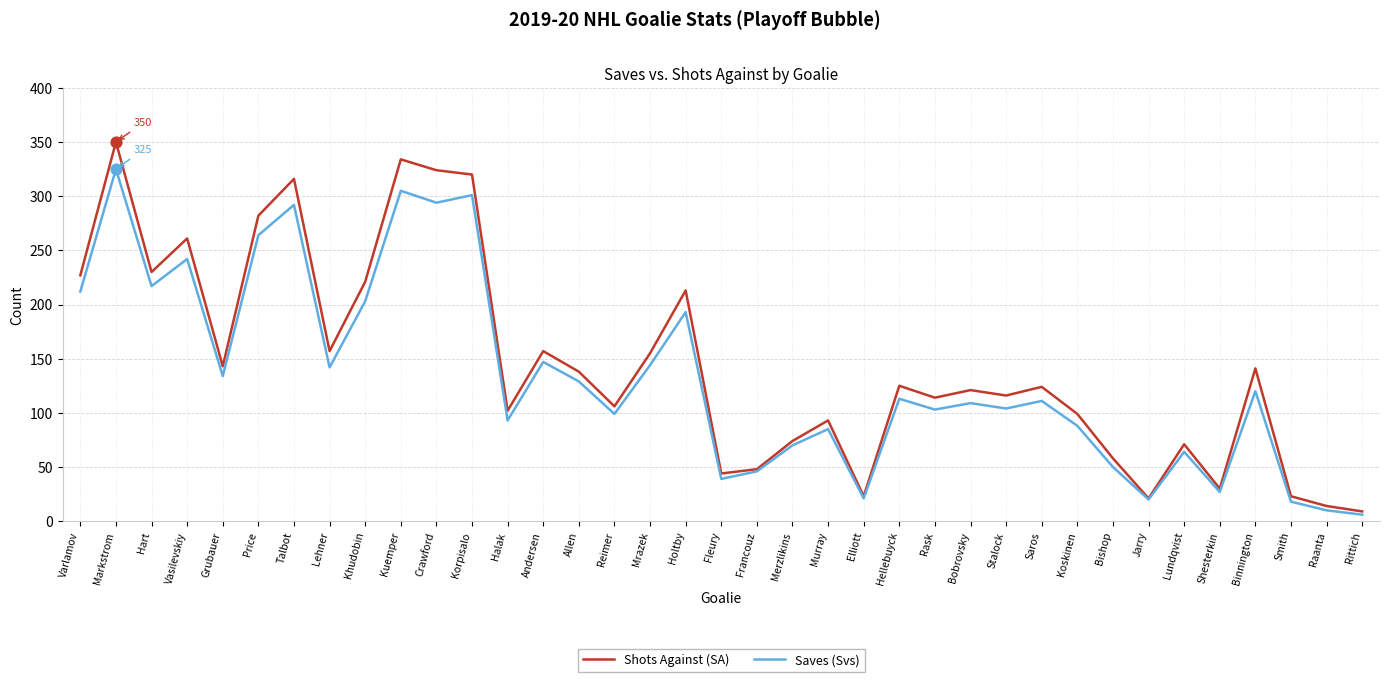

What is the difference between the highest and lowest values at Halak?

9